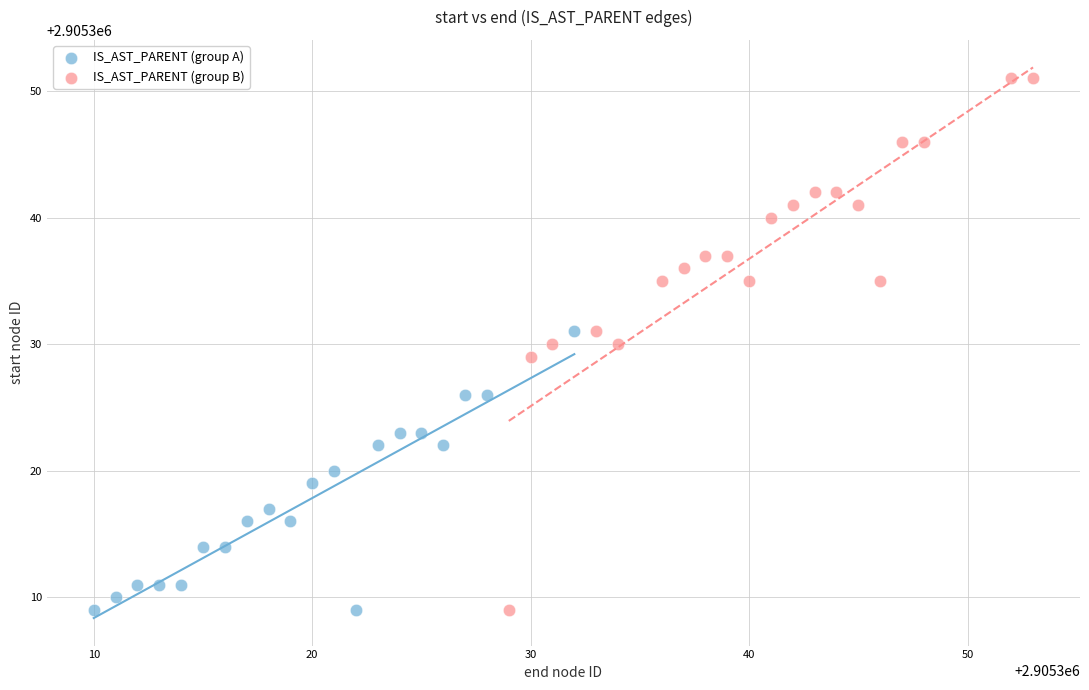

Which series reaches the maximum Y coordinate?

IS_AST_PARENT (group B)